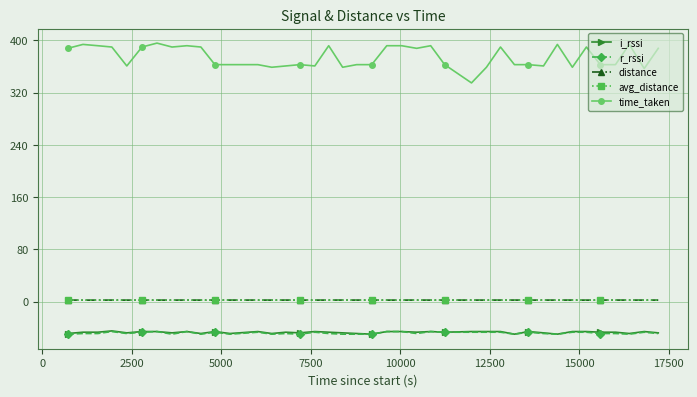

What is the value of the i_rssi point at the 40th from the left?

-48.0